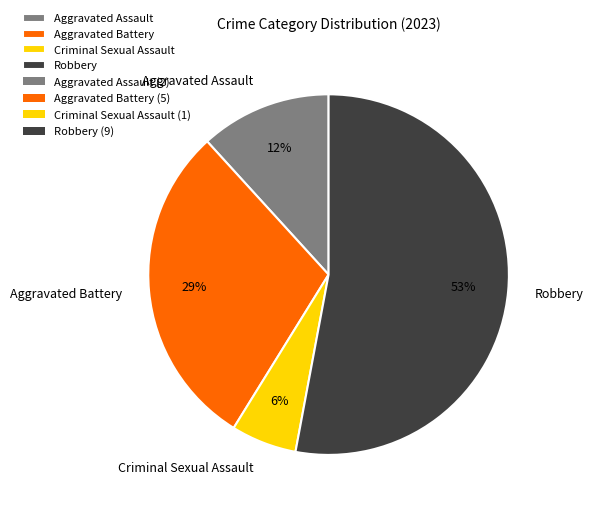

Count the number of slices in the pie.

4